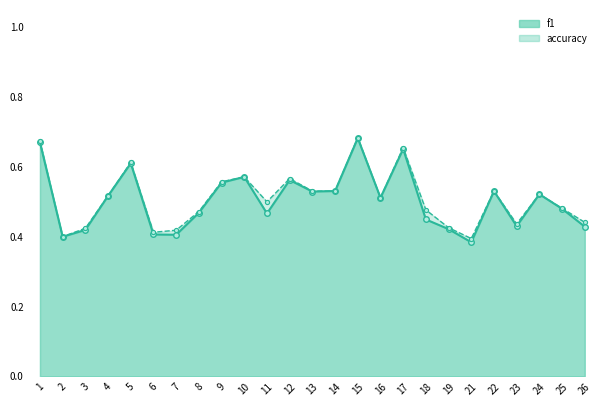

Read the f1 value at 24.

0.5